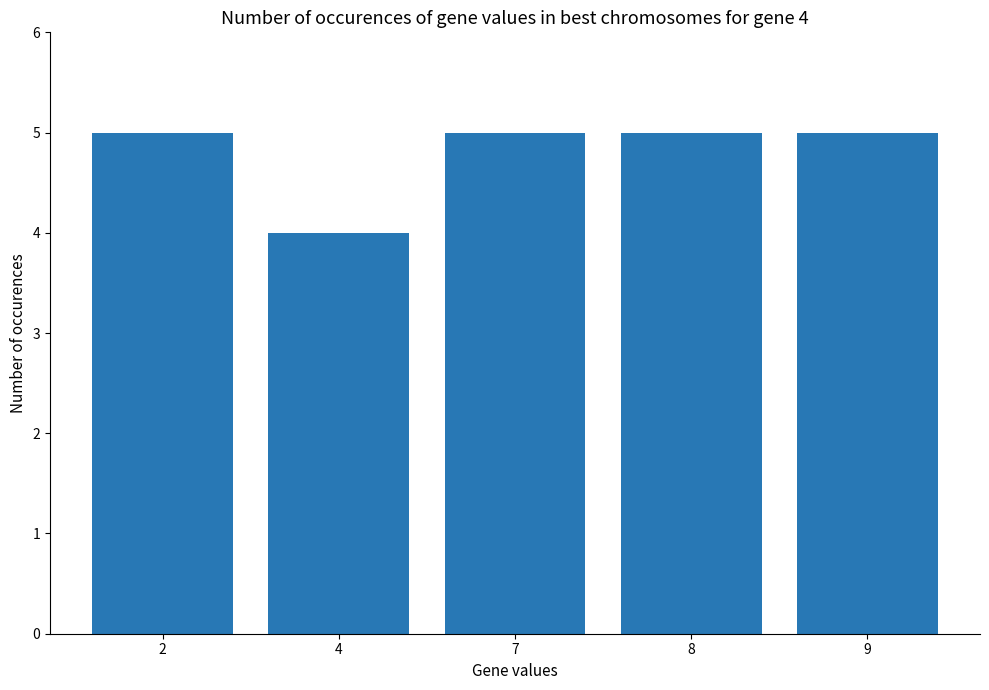

What is the smallest value displayed?

4